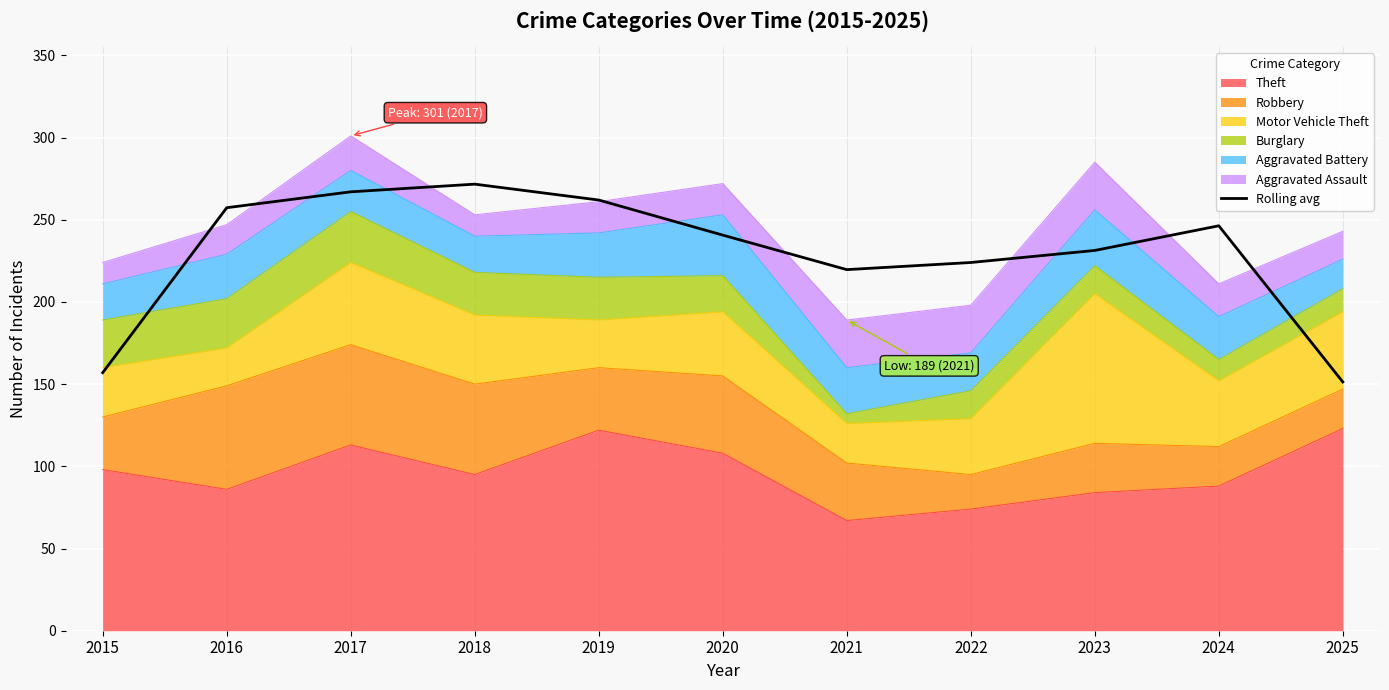

How many interior local valleys (lower than both neighbors) does the data have?

1